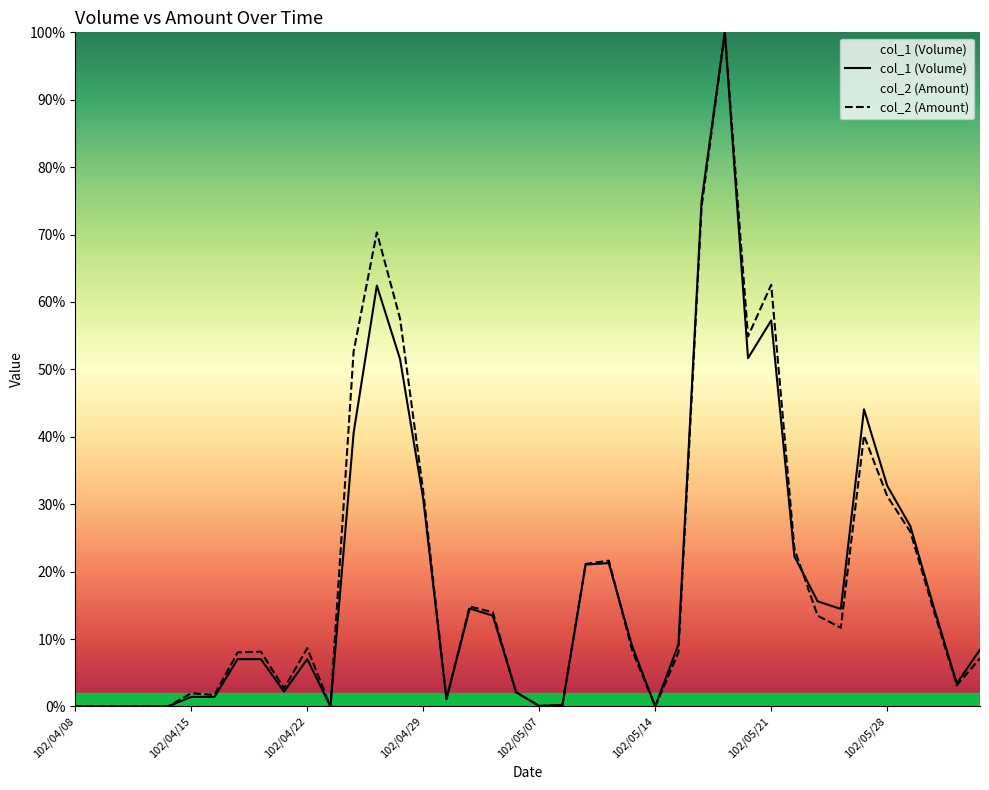

The value of col_1 (Volume) at 102/05/20 is 36.0. True or false?

False